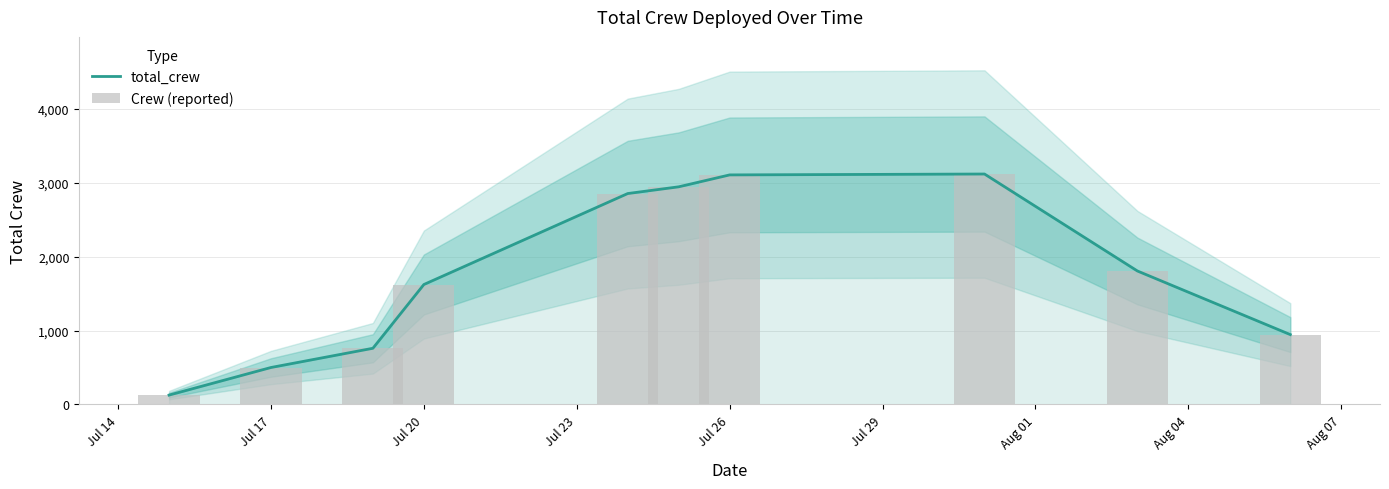

What is the value of the Crew (reported) bar at the 6th from the left?

2943